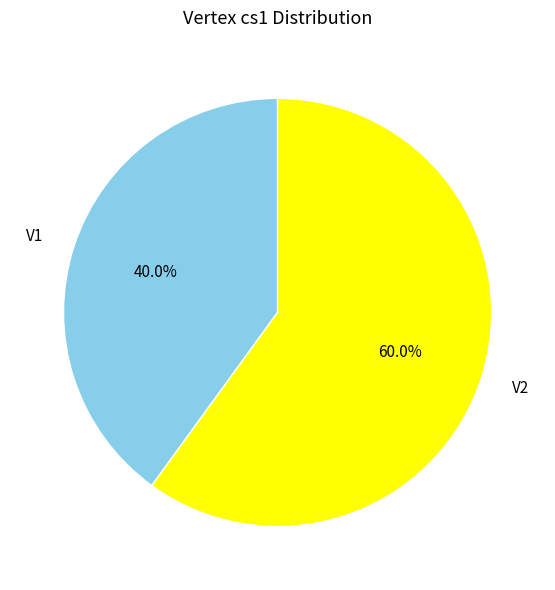

To the nearest percent, what is the difference between the largest and smallest slice percentages?

20%